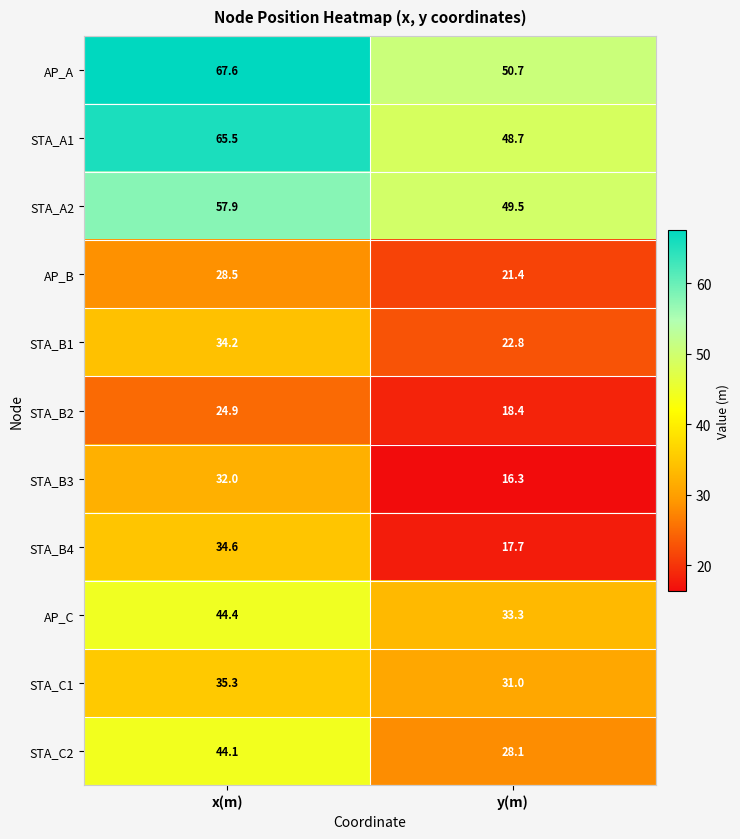

The STA_A2 series shows 84.0 at y(m). True or false?

False